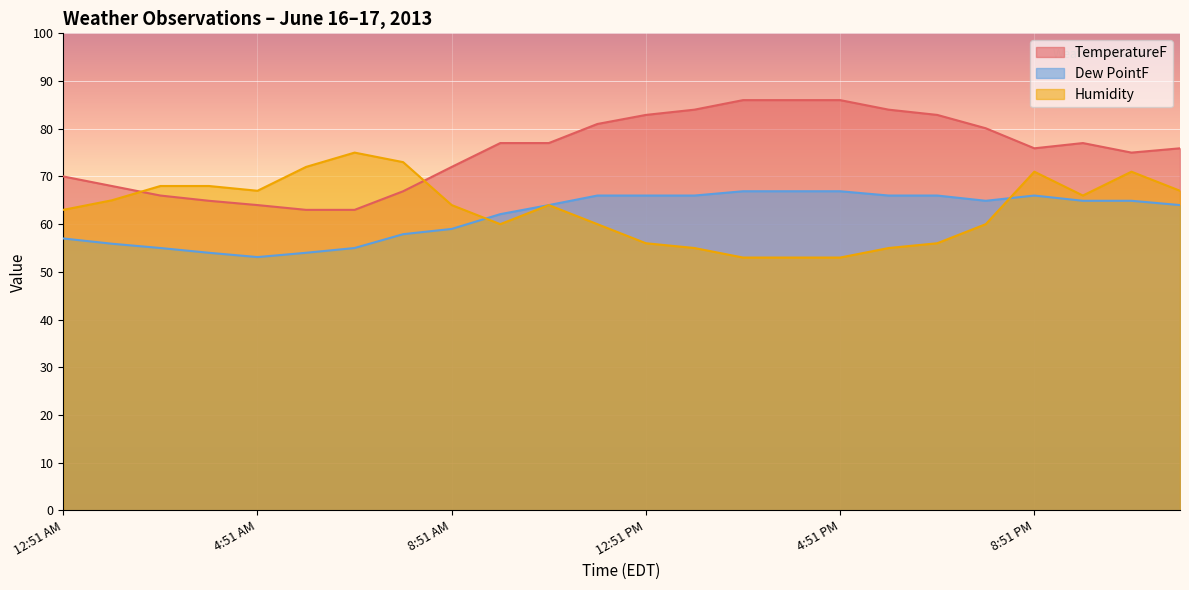

Count the number of data series in this chart.

3